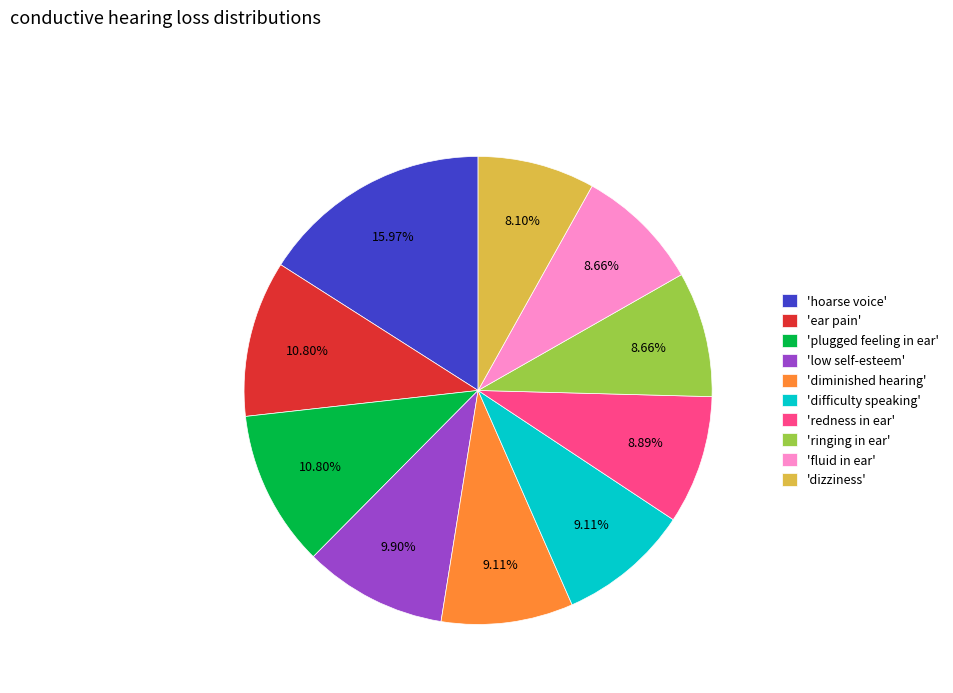

Is there a majority slice in this chart?

No